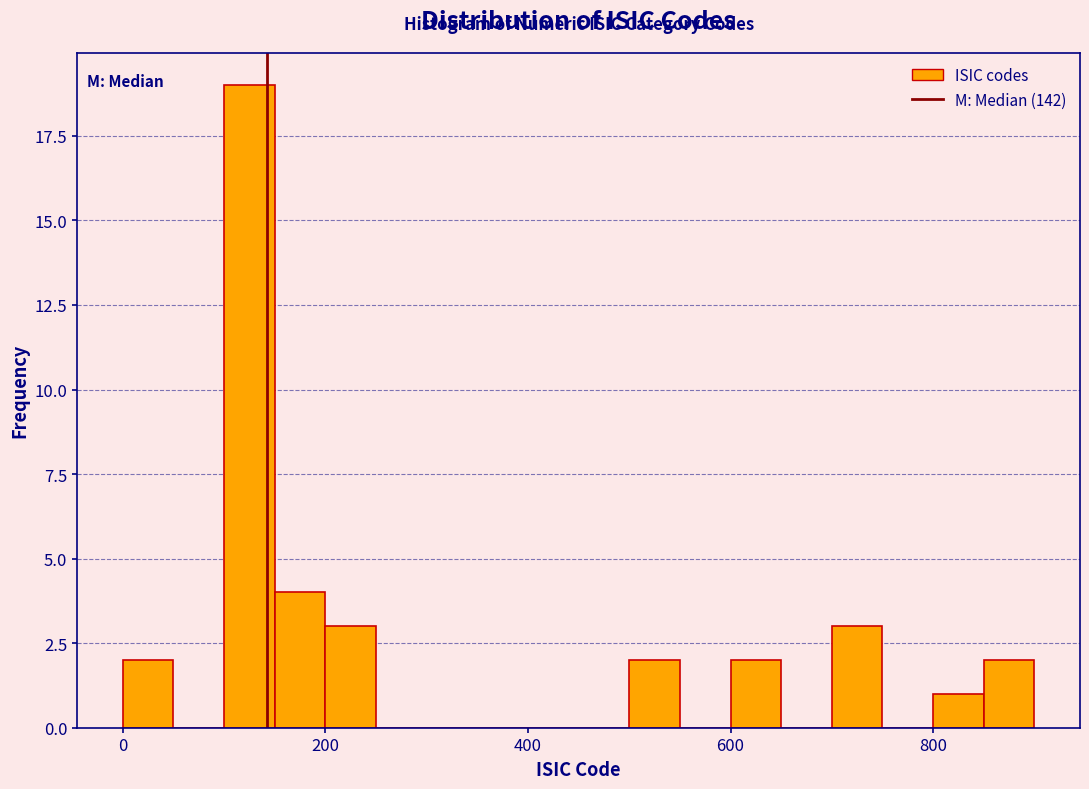

Around what value on the x-axis is the tallest bar? Give the approximate position of its centre, as read against the axis.

120